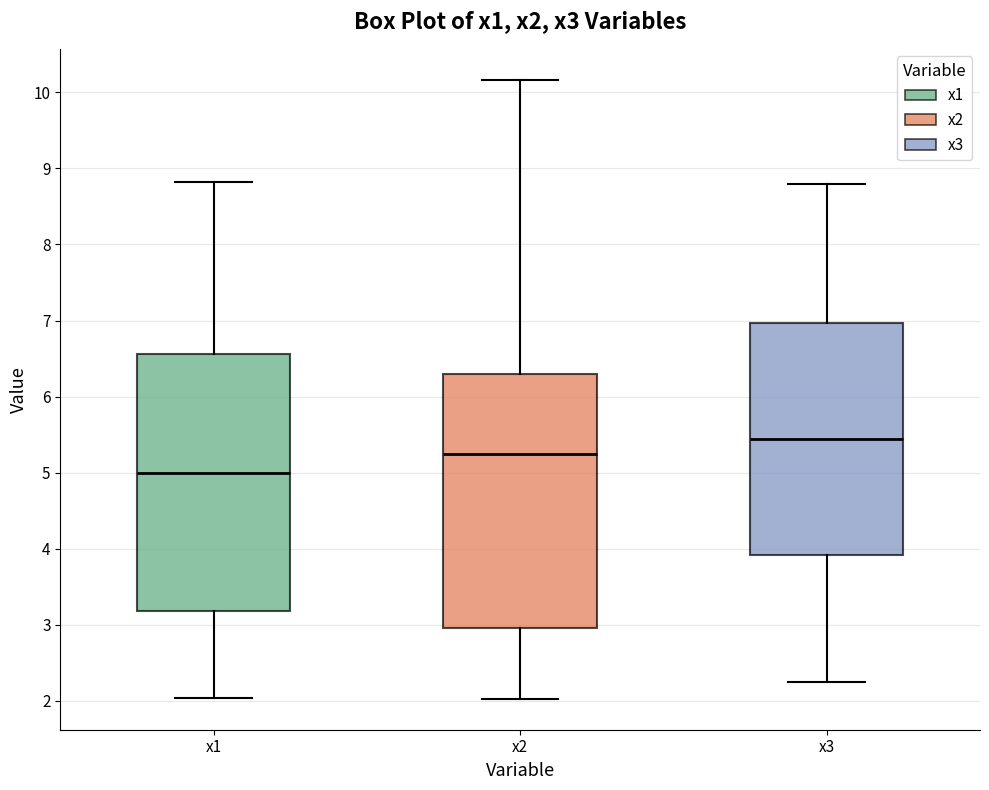

Reading left to right, read every box against the y-axis: the position of its median line, the range the box covers, and the ends of its whiskers. The values are not printed on the chart, so give them approximately, as read against the axis.

x1: median 5.0, box 3.2 to 6.6, whiskers 2.0 to 8.8
x2: median 5.2, box 2.9 to 6.3, whiskers 2.0 to 10.2
x3: median 5.4, box 3.9 to 7.0, whiskers 2.2 to 8.8